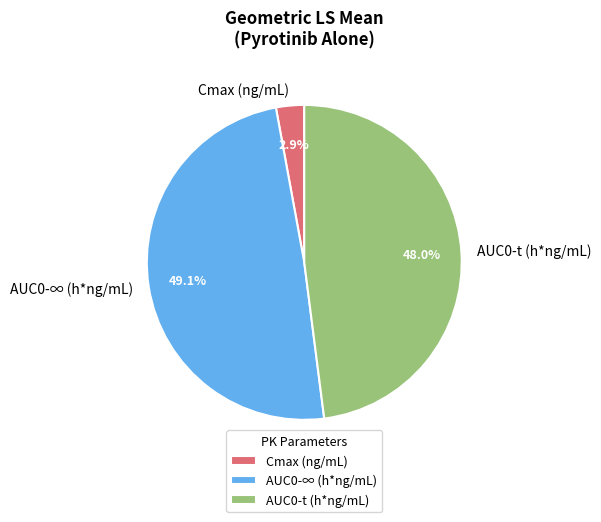

What portion of the pie excludes Cmax (ng/mL)?

97.1%